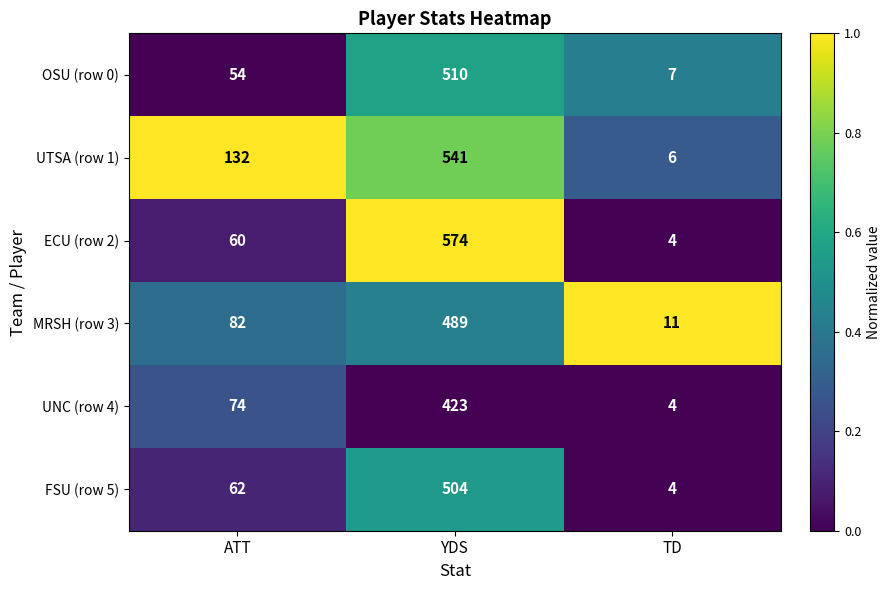

The OSU (row 0) series shows 333 at YDS. True or false?

False